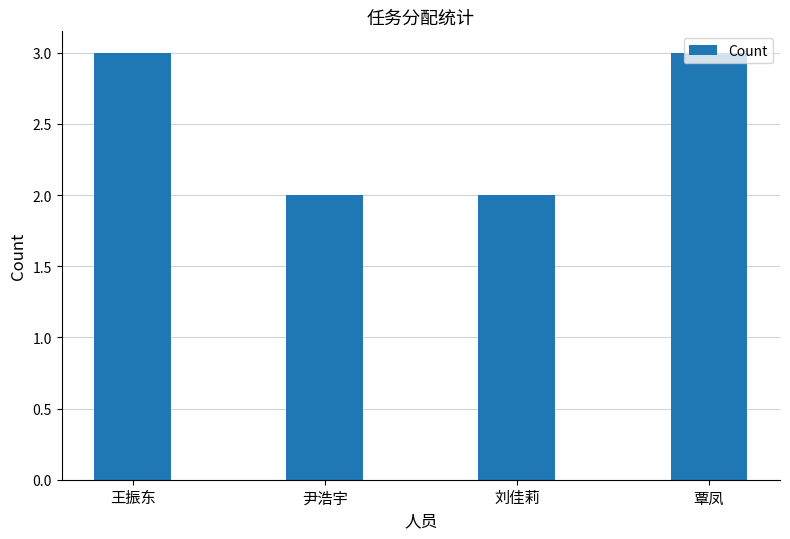

What is the maximum value shown in the chart?

3